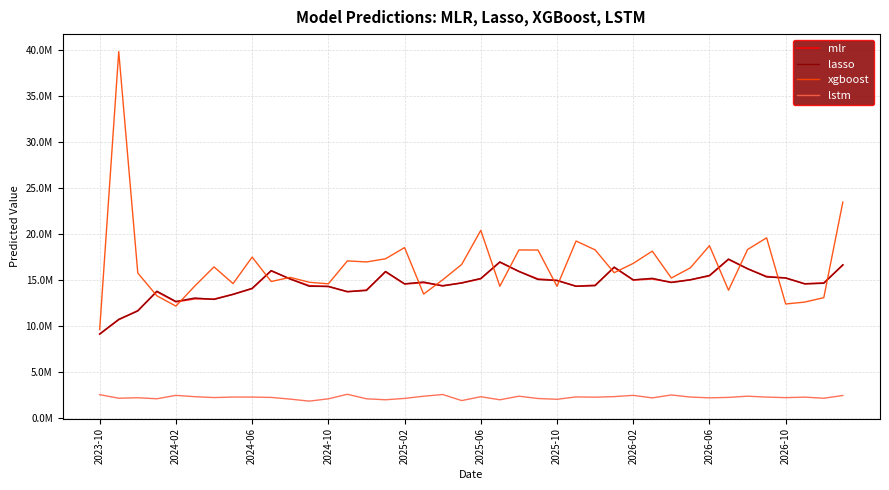

Does the chart have visible grid lines?

Yes